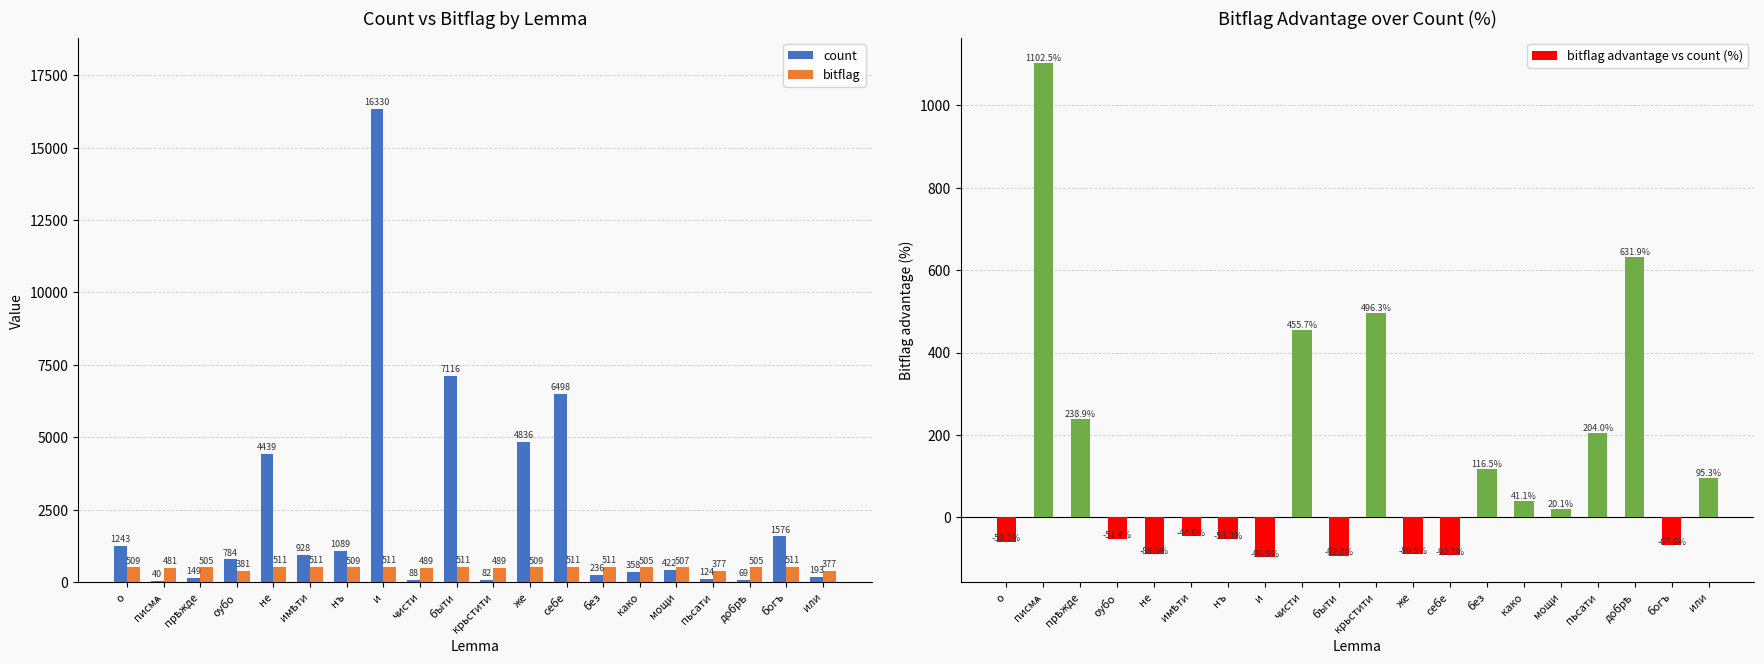

At how many categories does at least one series exceed 11671?

1